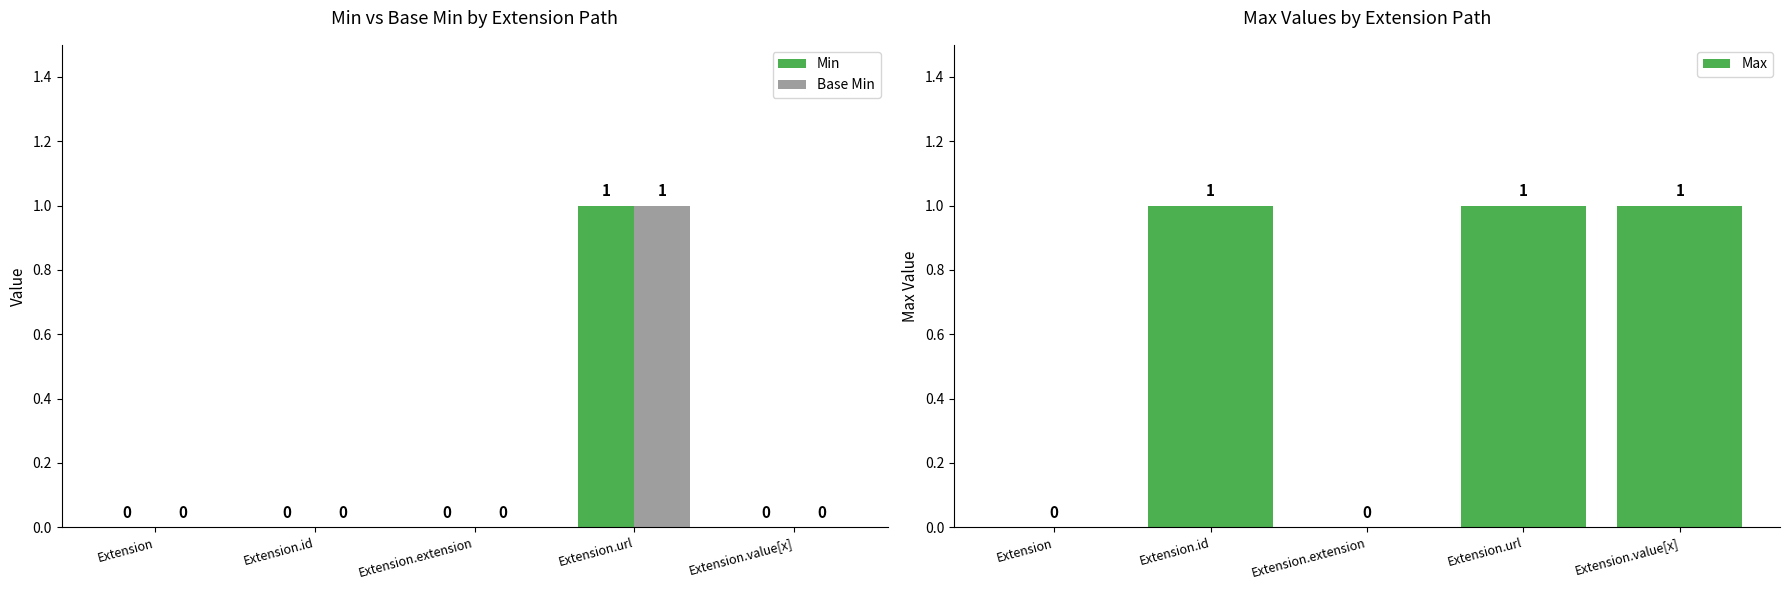

Reading left to right, what are all the values shown in this chart?

Min: Extension=0	Extension.id=0	Extension.extension=0	Extension.url=1	Extension.value[x]=0
Base Min: Extension=0	Extension.id=0	Extension.extension=0	Extension.url=1	Extension.value[x]=0
Max: Extension=0	Extension.id=1	Extension.extension=0	Extension.url=1	Extension.value[x]=1